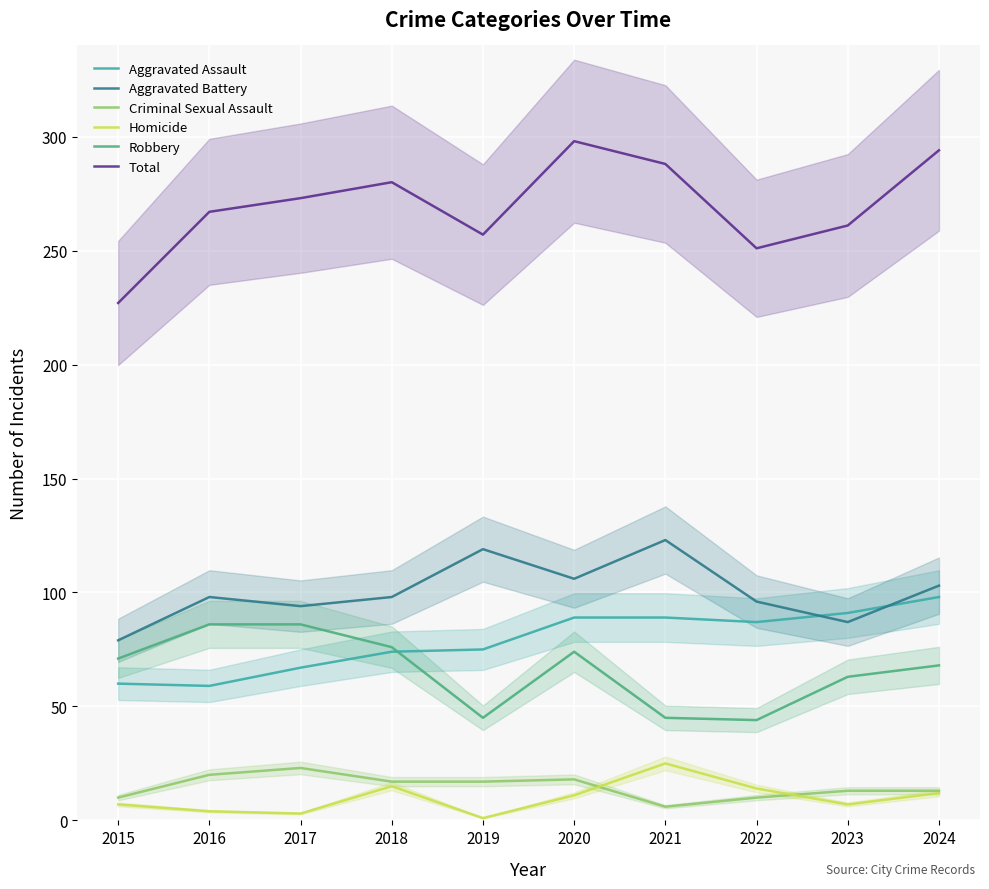

The Aggravated Assault series shows 87 at 2022. True or false?

True